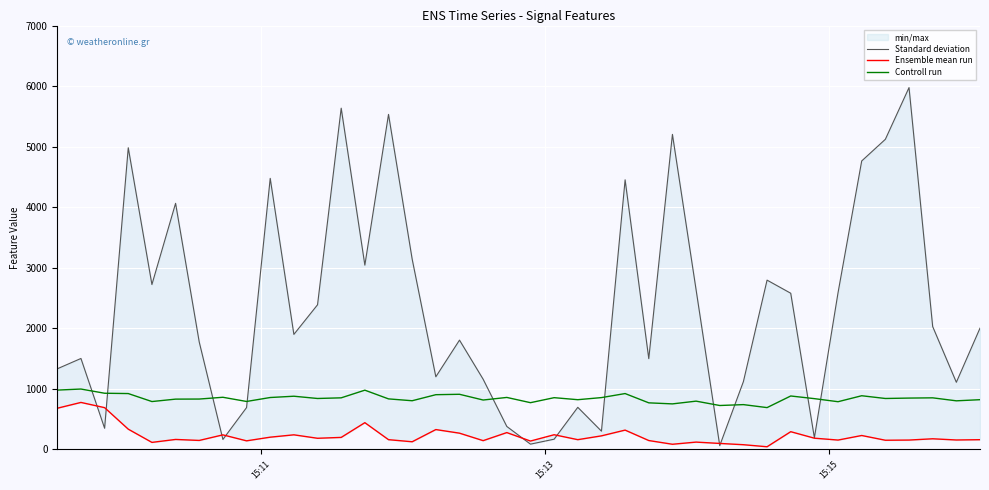

What is the maximum value for Controll run?

993.3